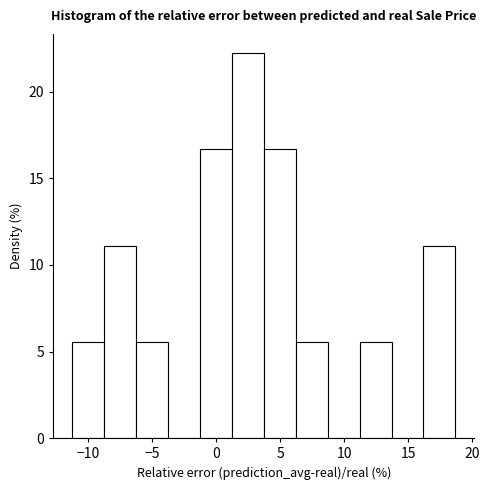

How tall is the bar that spans -11.0 to -8.5 on the x-axis? Neither the bar edges nor the heights are printed on the chart, so give them approximately, as read against the axes.

5.5